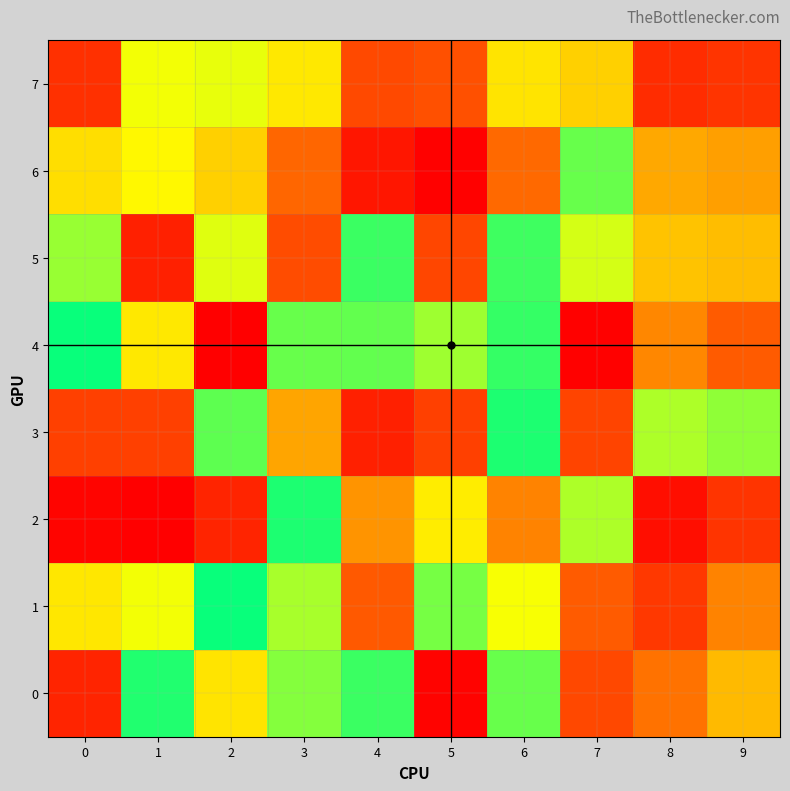

Which series has the widest spread of values?

2